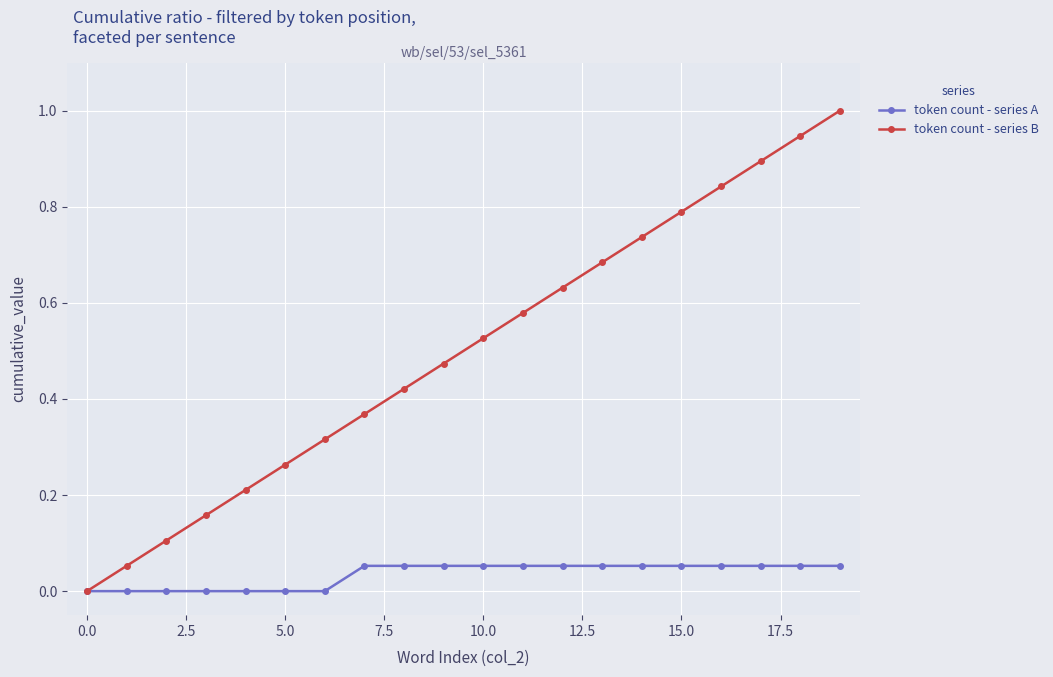

How many series are shown in this chart?

2